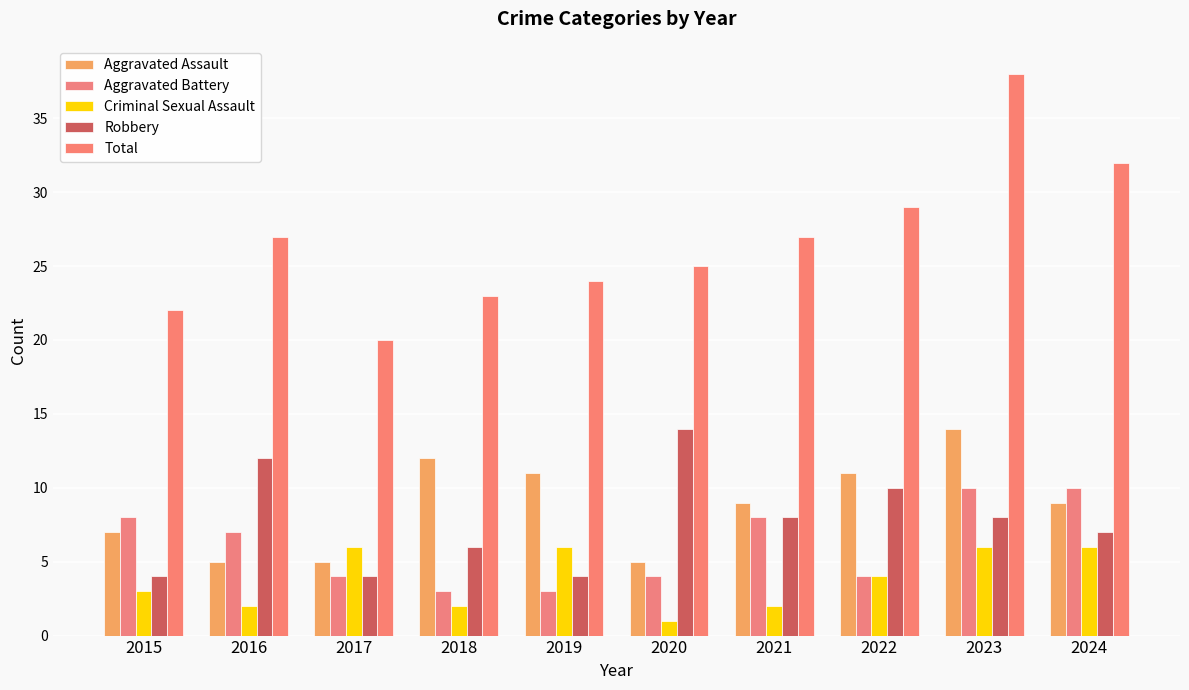

What are all the series names shown in the legend?

Aggravated Assault, Aggravated Battery, Criminal Sexual Assault, Robbery, Total